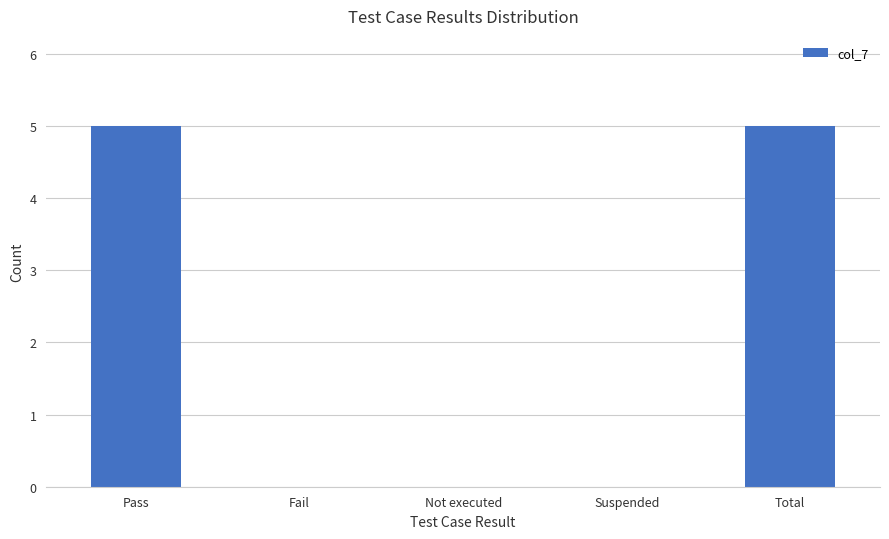

The value at Total is 2. True or false?

False